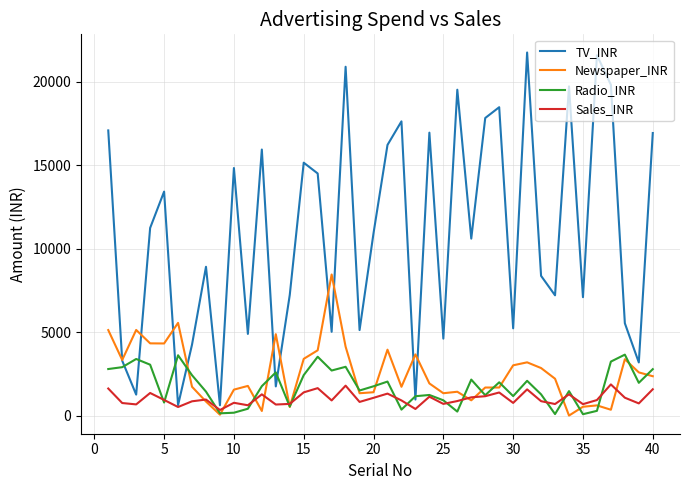

True or false: Radio_INR has more than 0 points higher than both neighbors.

True